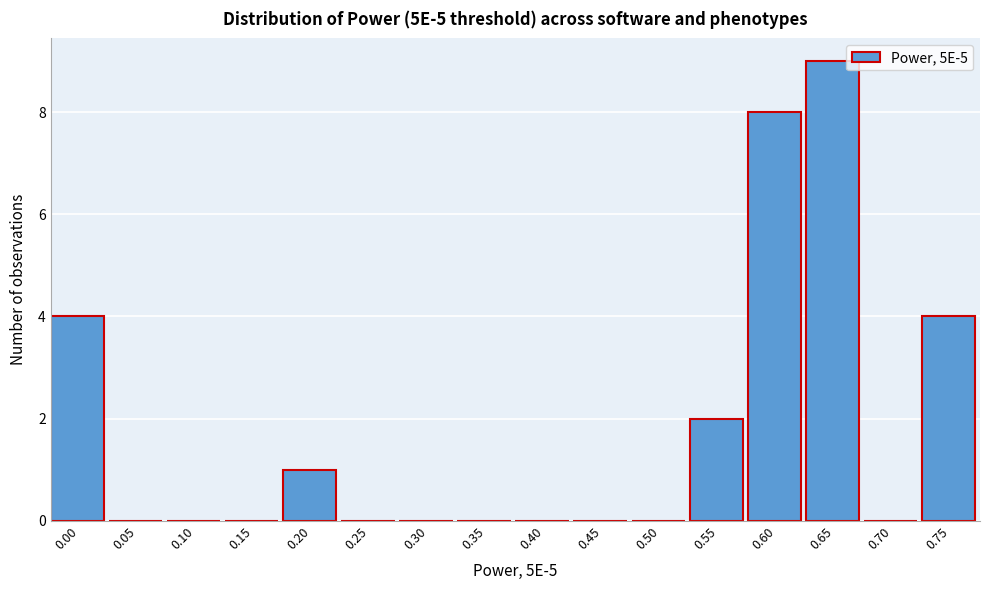

Reading left to right, transcribe all the data shown in this chart.

0.00=4	0.05=0	0.10=0	0.15=0	0.20=1	0.25=0	0.30=0	0.35=0	0.40=0	0.45=0	0.50=0	0.55=2	0.60=8	0.65=9	0.70=0	0.75=4